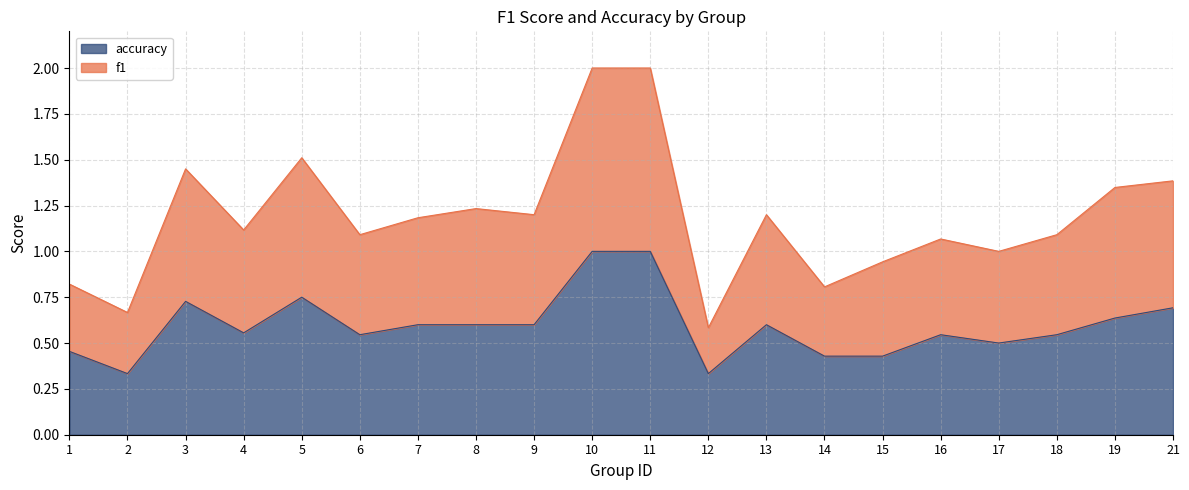

What is the average value of the accuracy series?

0.6